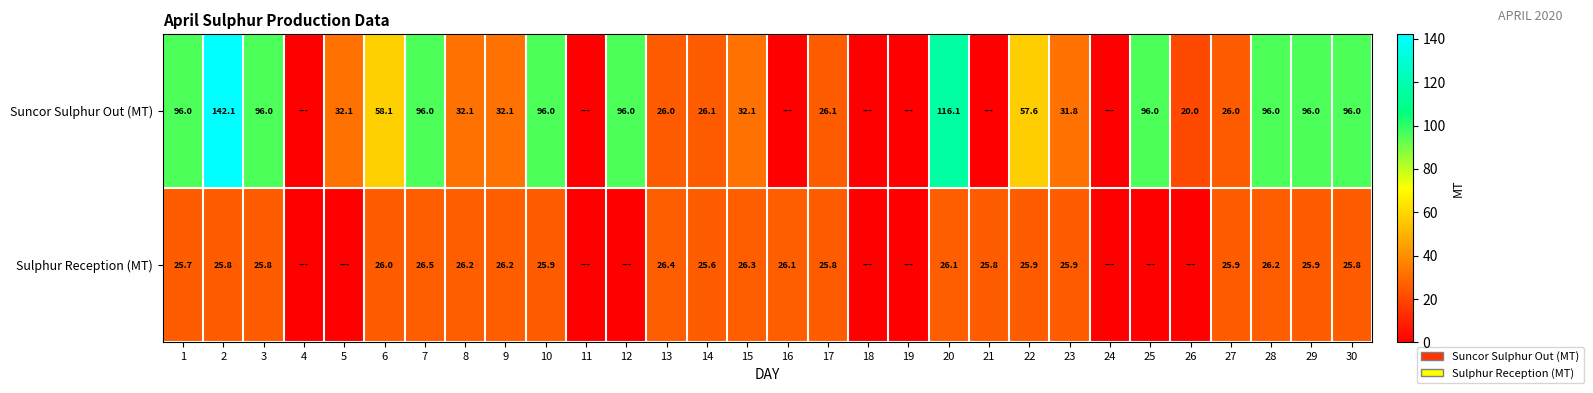

Is the value of Sulphur Reception (MT) at 14 greater than the value of Suncor Sulphur Out (MT) at 25?

No